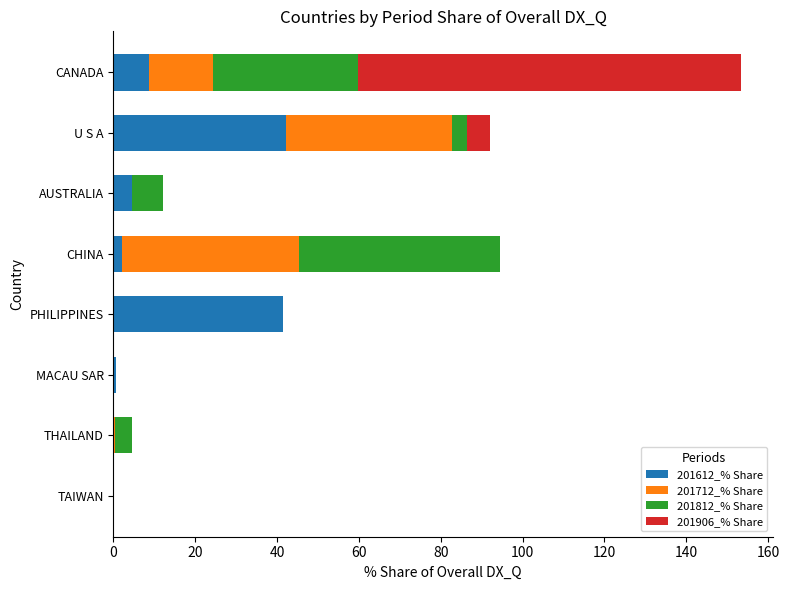

At which category is the sum across all series the highest?

CANADA